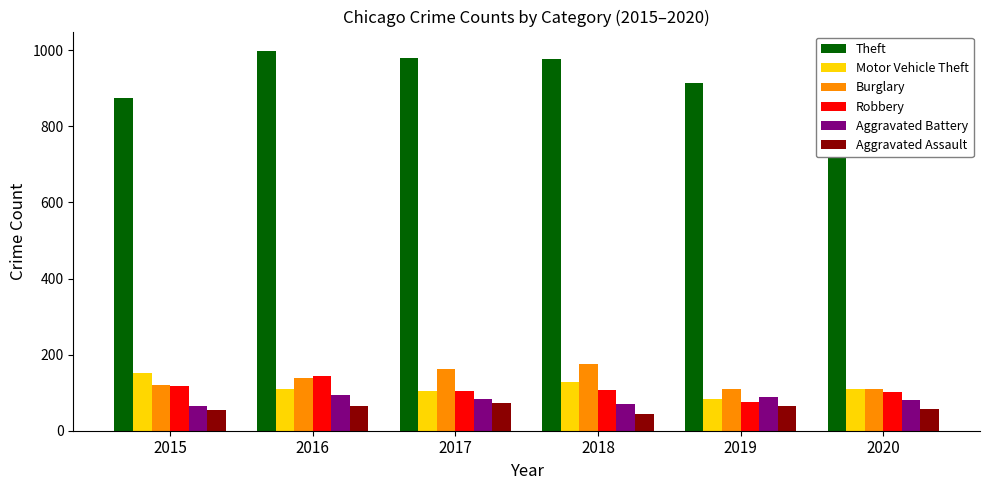

What is the smallest value displayed?

43